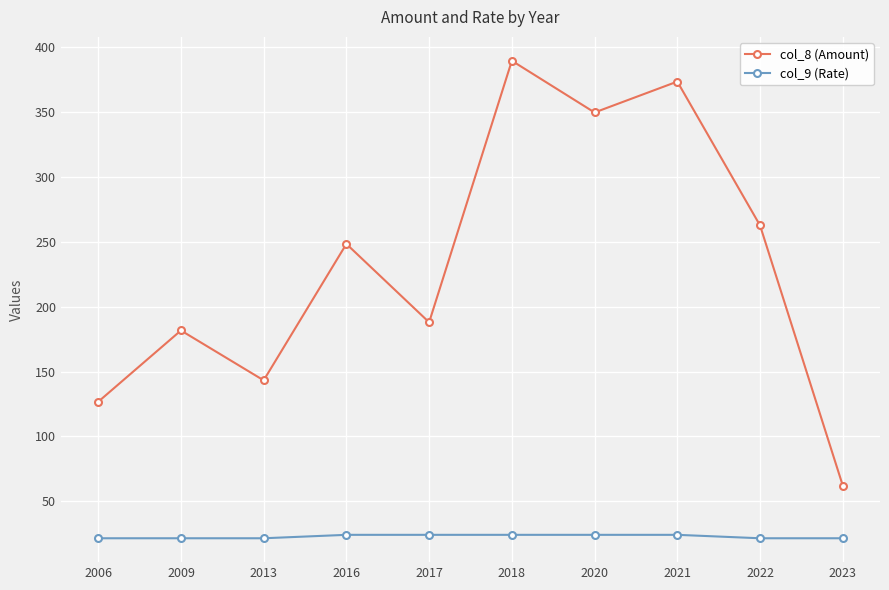

The col_8 (Amount) series shows 163.9 at 2022. True or false?

False